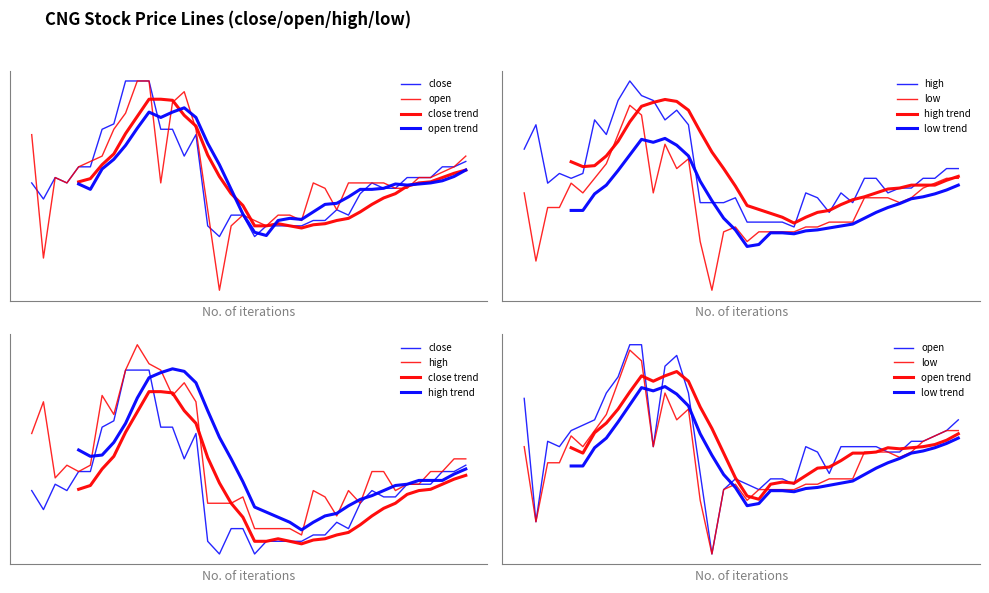

What is the minimum value shown in the chart?

29.5